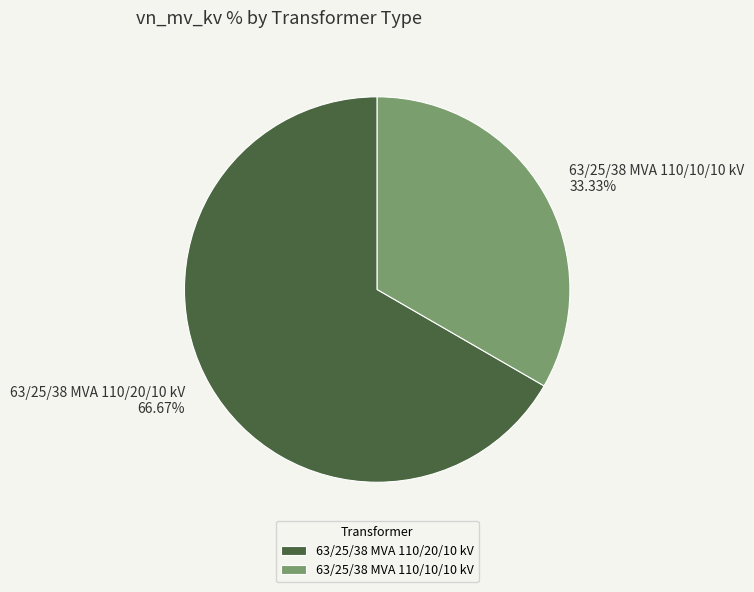

What is the ratio of the value at 63/25/38 MVA 110/20/10 kV to the value at 63/25/38 MVA 110/10/10 kV?

2.0